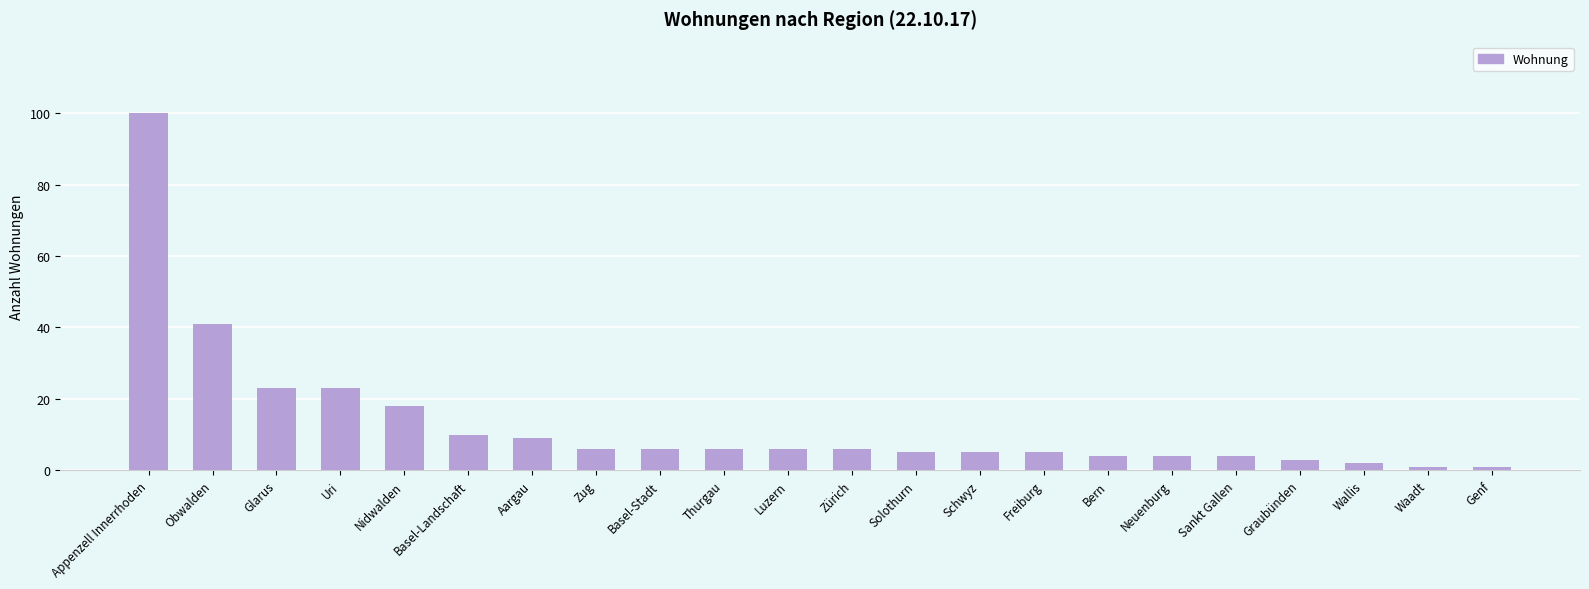

How many data points does each series have?

22